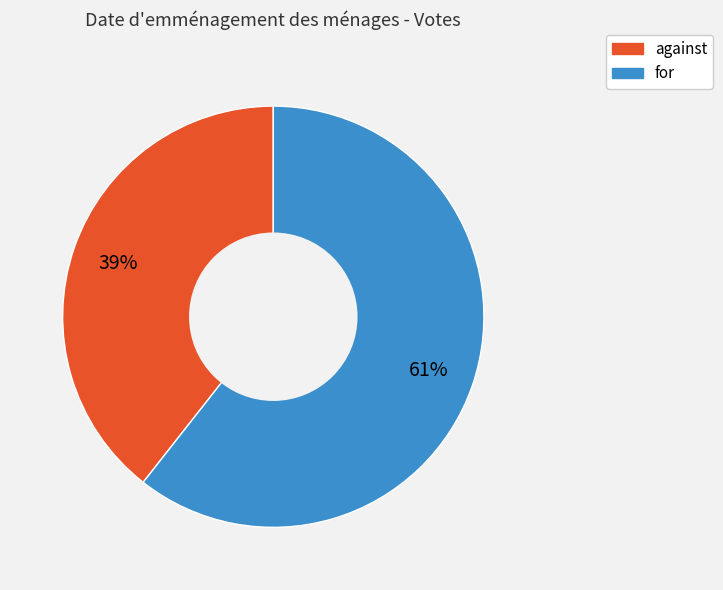

How many slices are in this pie chart?

2